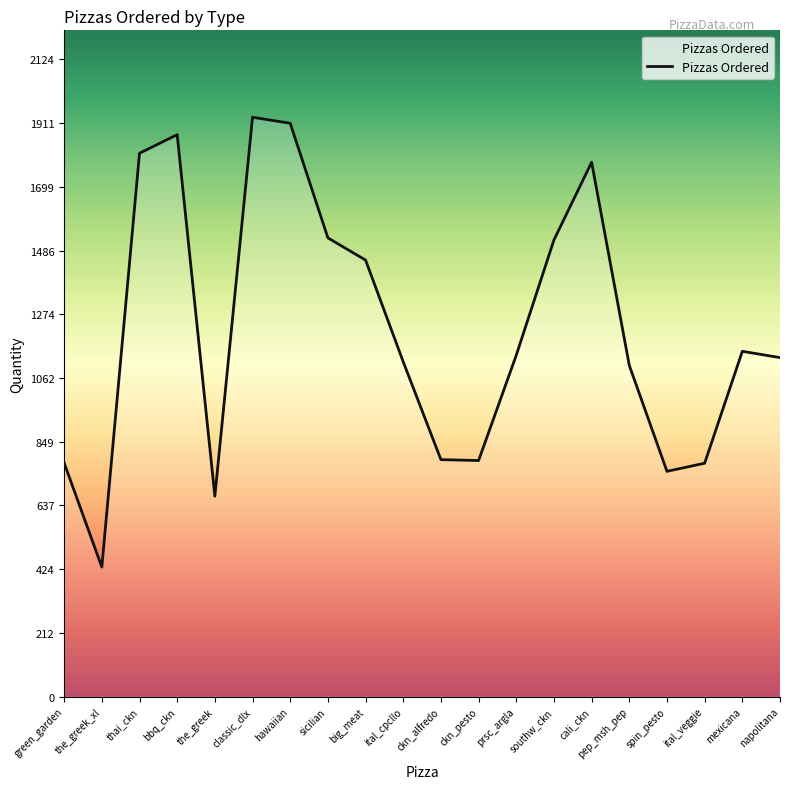

Does the chart have visible grid lines?

No